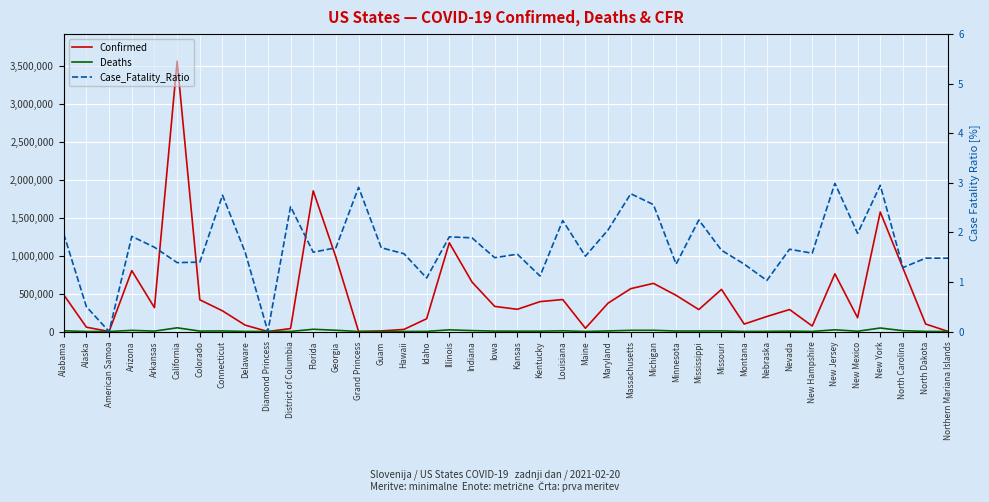

What is the sum of the Confirmed values at Delaware and Grand Princess?

84284.0